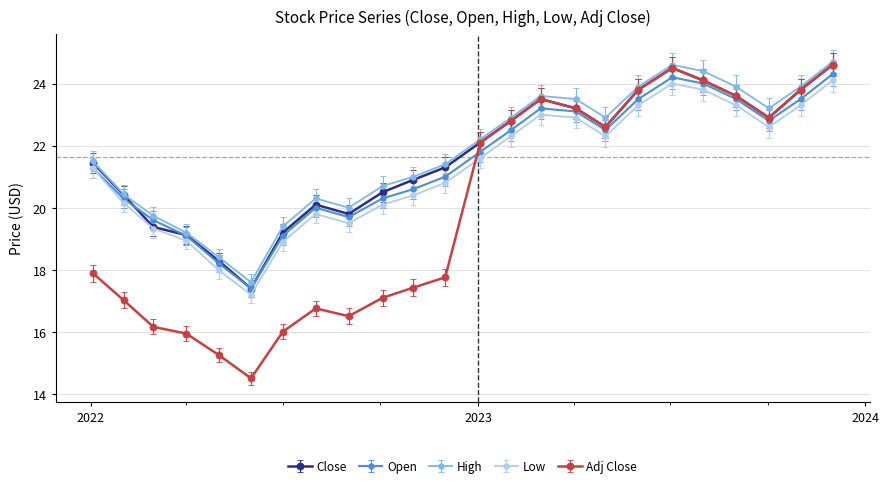

True or false: Close has more than 0 points higher than both neighbors.

True